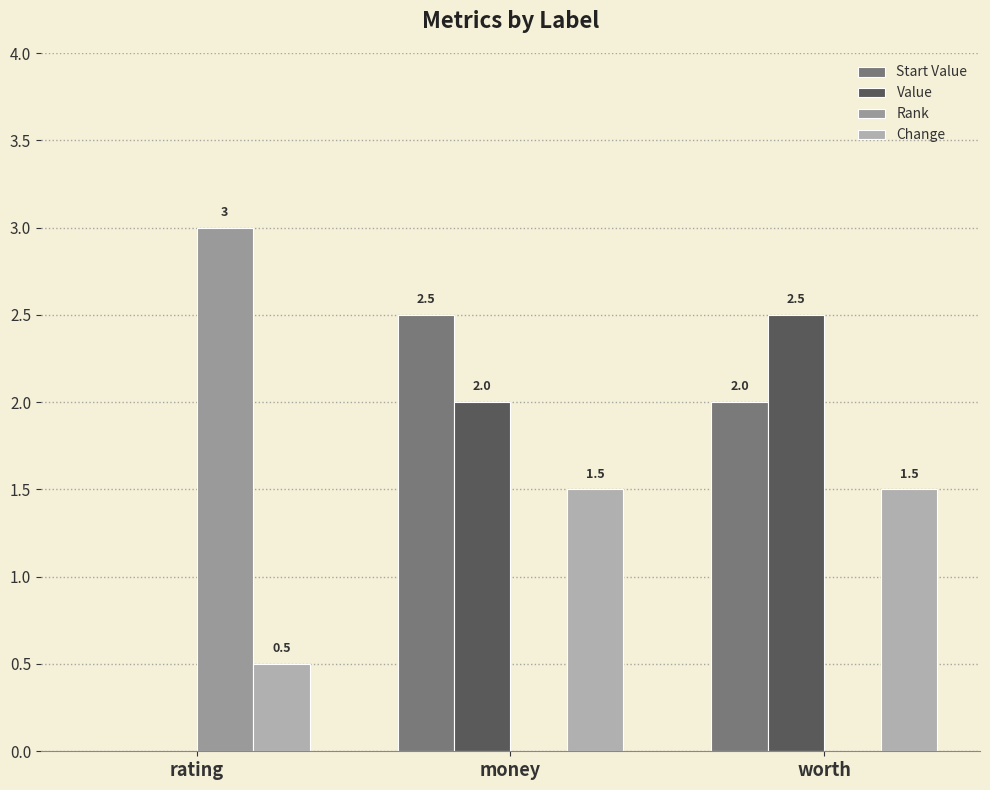

At which category is the sum across all series the highest?

money